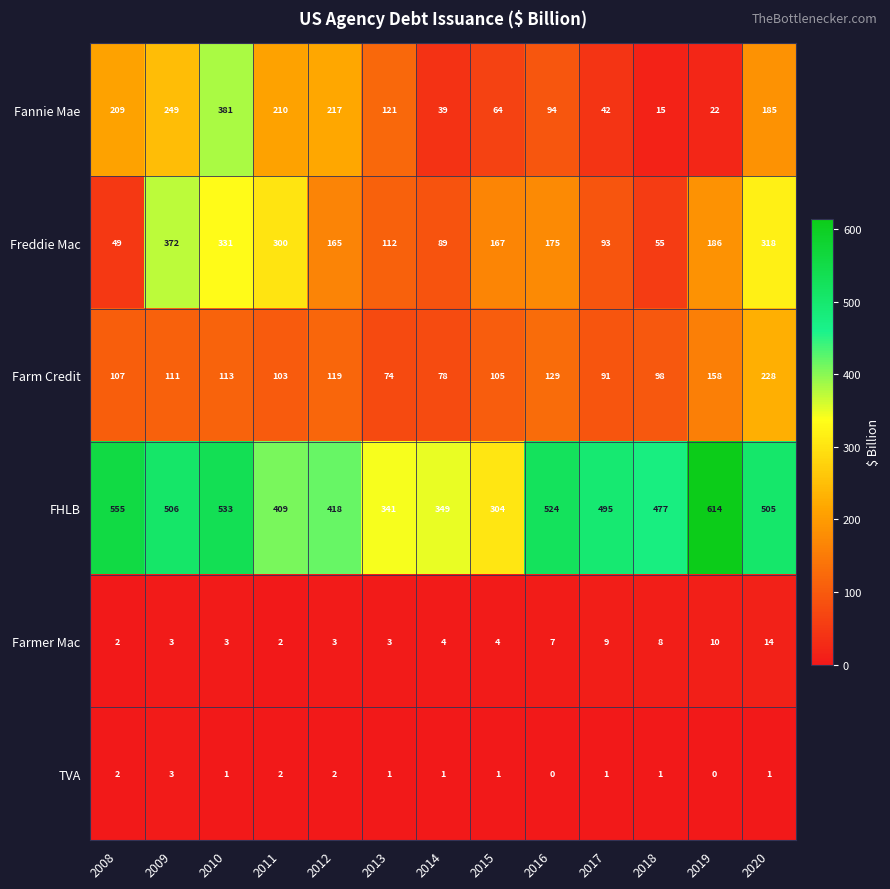

What is the sum of the Fannie Mae values at 2012 and 2013?

338